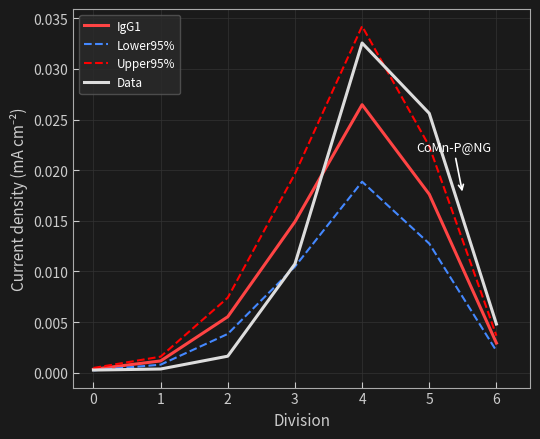

The value of IgG1 at 1 is 0.0. True or false?

True